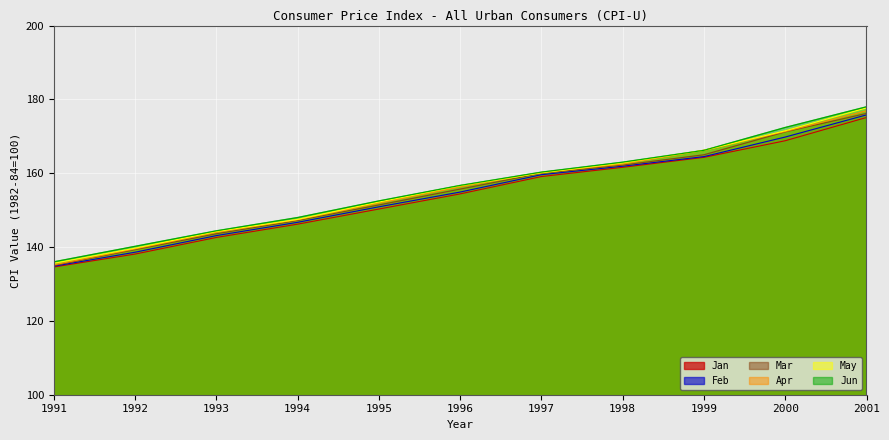

Which label corresponds to the largest value in the chart?

2001